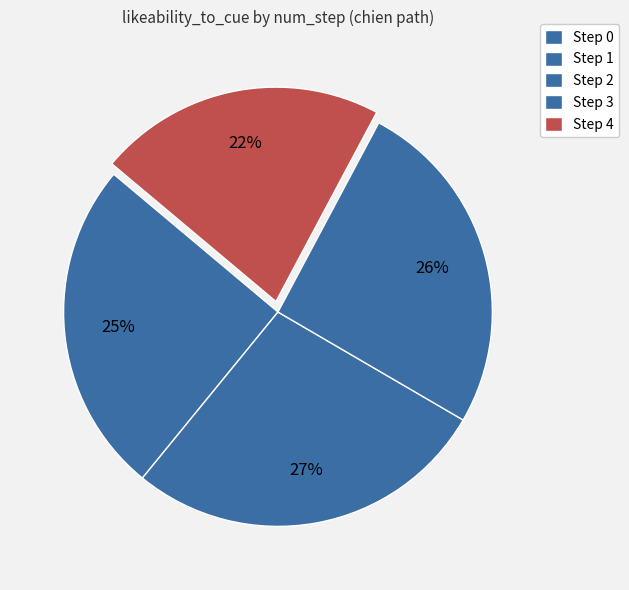

The Step 1 slice represents 25% of the pie. True or false?

True